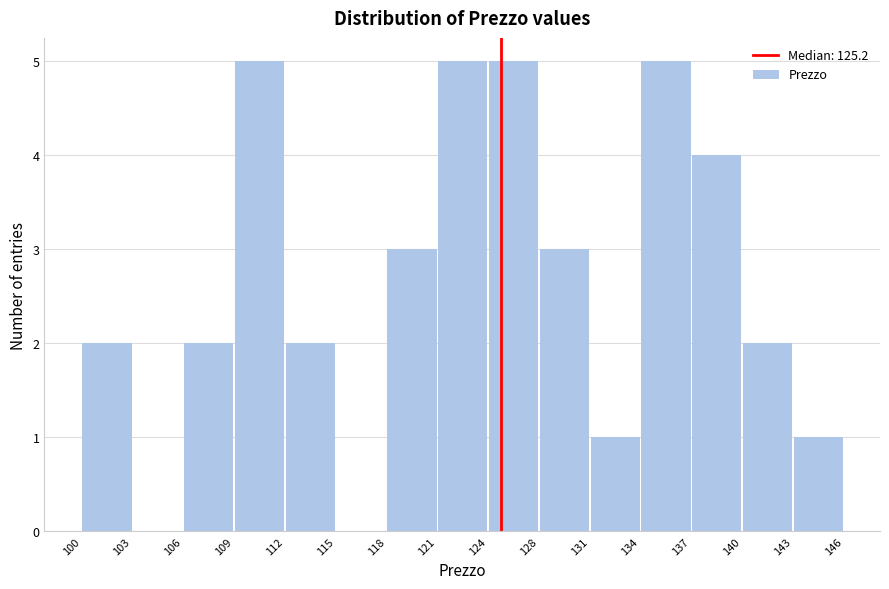

Reading left to right, transcribe this chart: for each bar, give the range it covers on the x-axis and its height. The values are not printed on the chart, so give them approximately, as read against the axis.

100 to 103: 2
103 to 106: 0
106 to 109: 2
109 to 112: 5
112 to 115: 2
115 to 118: 0
118 to 121: 3
121 to 124: 5
124 to 128: 5
128 to 131: 3
131 to 134: 1
134 to 137: 5
137 to 140: 4
140 to 143: 2
143 to 146: 1